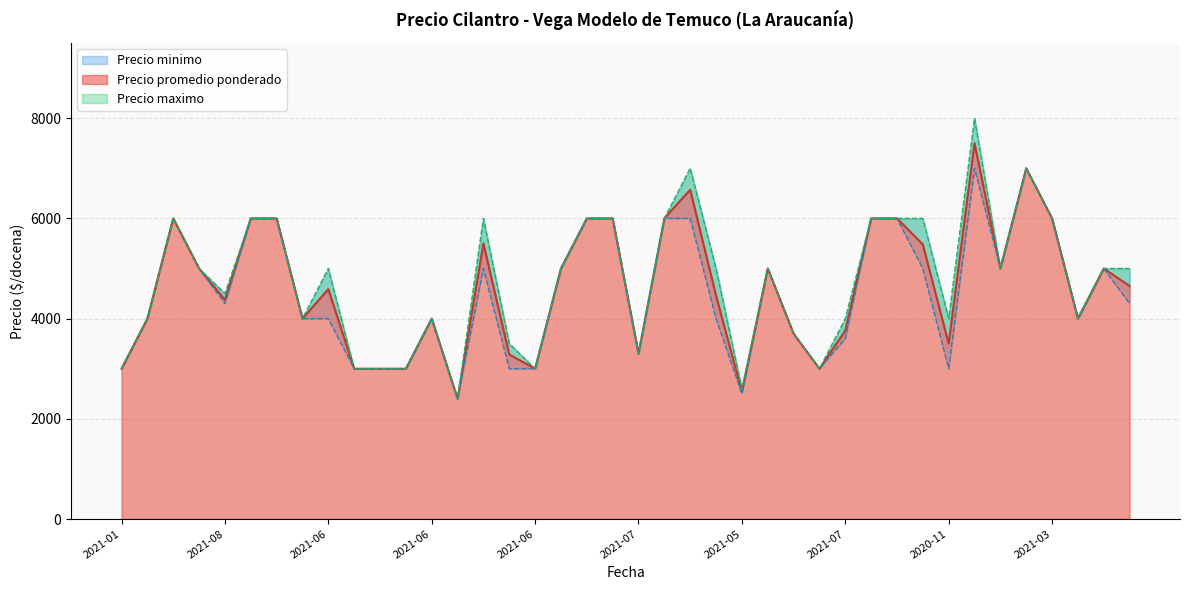

List the labels in order of Precio promedio ponderado value, smallest first.

2021-05, 2021-05, 2021-01, 2021-01, 2021-01, 2021-06, 2021-06, 2021-01, 2021-01, 2021-07, 2020-11, 2021-07, 2021-07, 2021-01, 2021-02, 2021-06, 2021-01, 2021-08, 2021-06, 2021-06, 2021-08, 2021-08, 2021-05, 2021-05, 2021-04, 2021-08, 2020-12, 2021-05, 2021-04, 2021-06, 2021-04, 2020-12, 2021-03, 2021-07, 2021-07, 2021-04, 2021-03, 2021-03, 2021-07, 2021-03